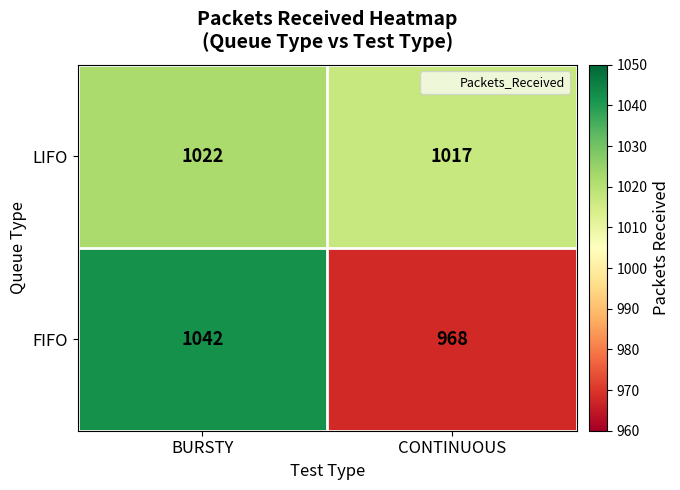

What is the average value of the LIFO series?

1020